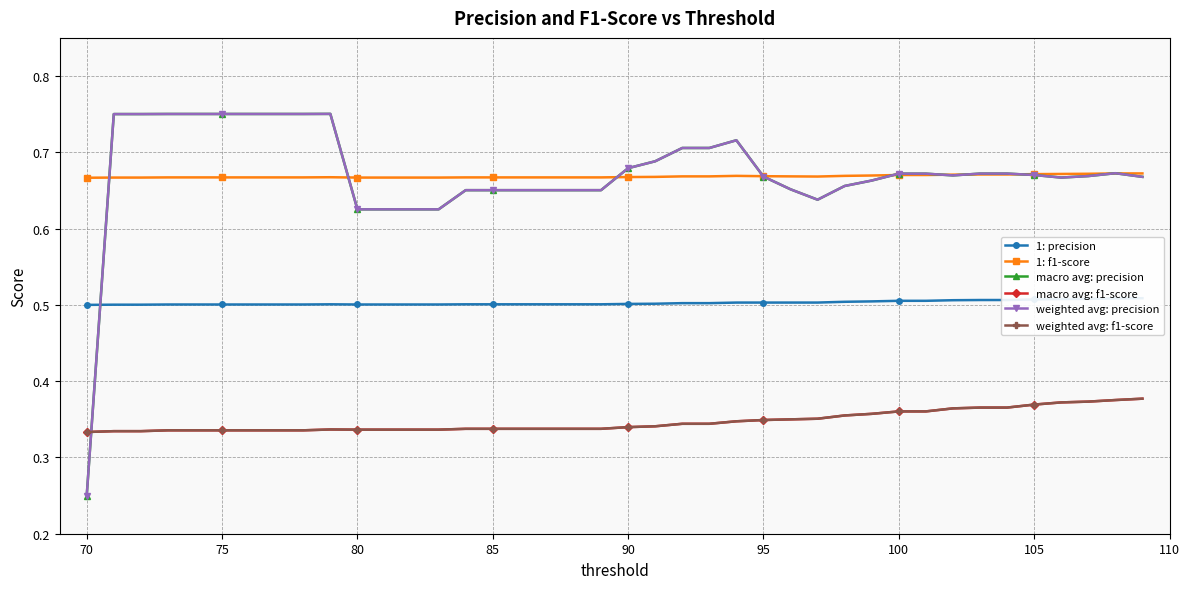

List the series in order of their peak value, highest first.

macro avg: precision, weighted avg: precision, 1: f1-score, 1: precision, macro avg: f1-score, weighted avg: f1-score